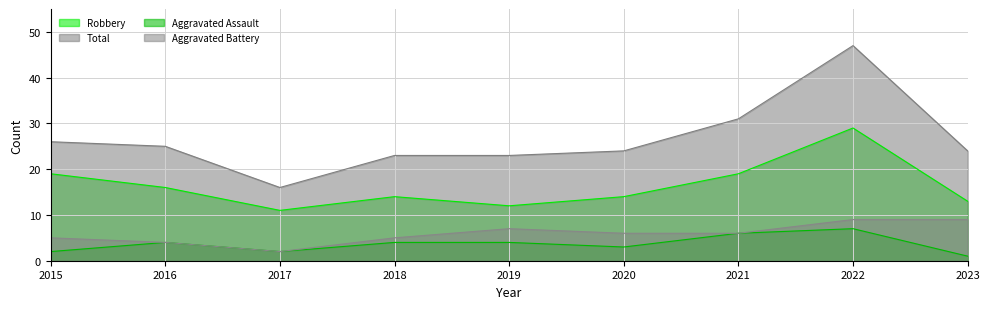

Where is Robbery nearest to the value 20?

2015